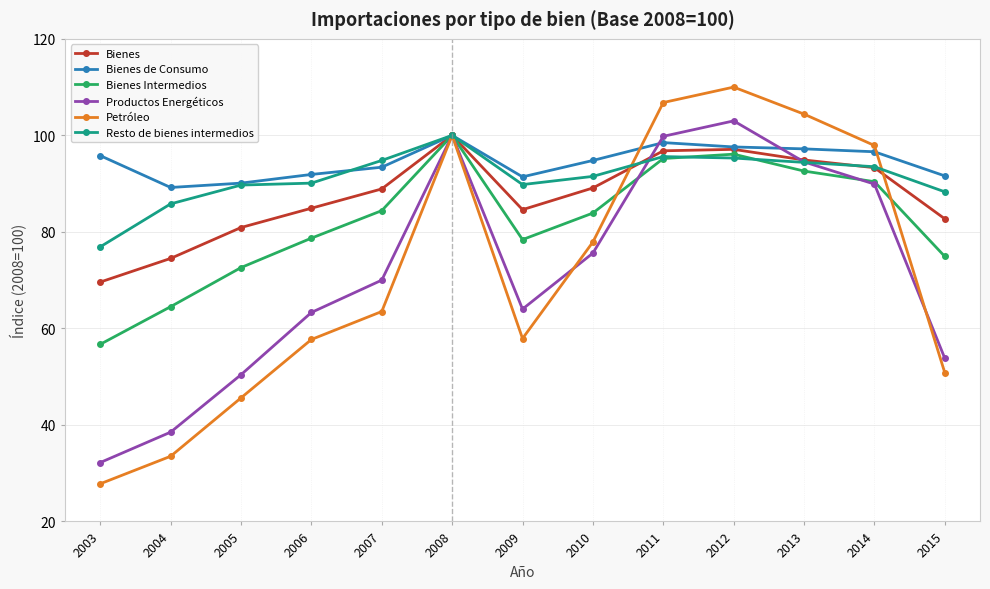

What is the average value of the Bienes de Consumo series?

94.5